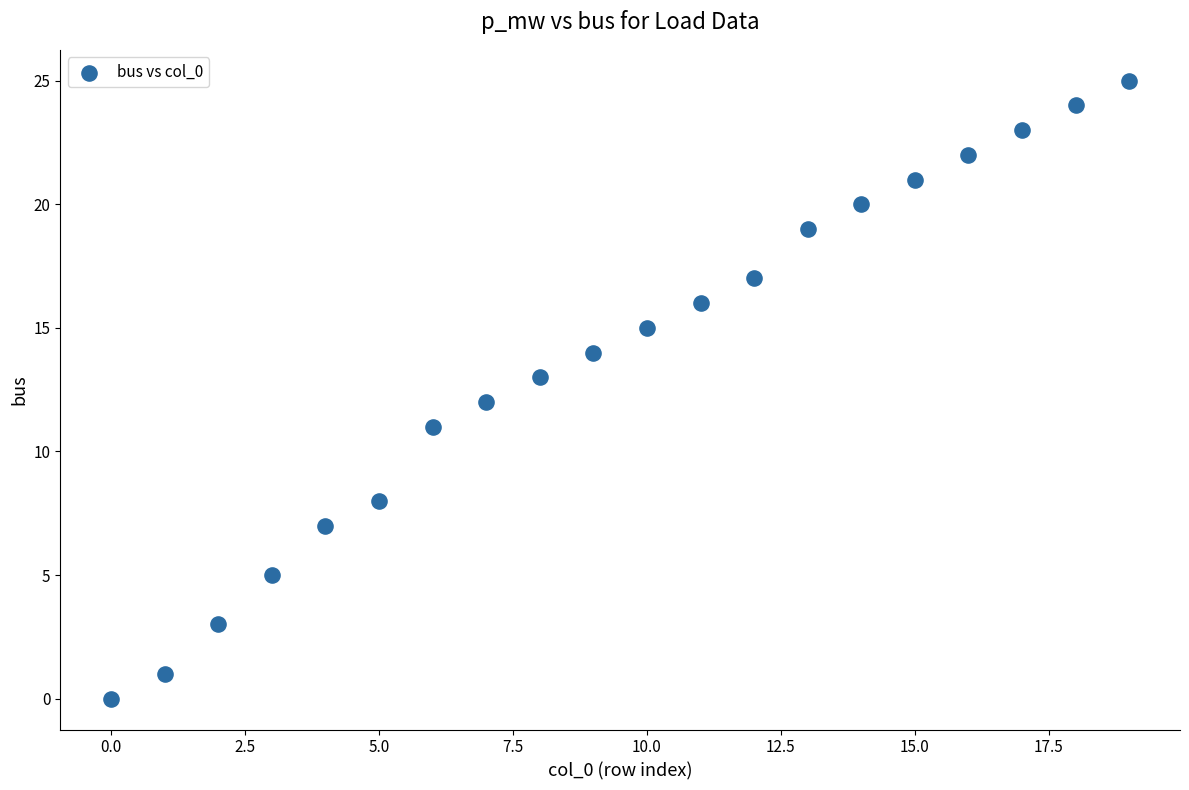

What is the range of Y values (max minus min)?

25